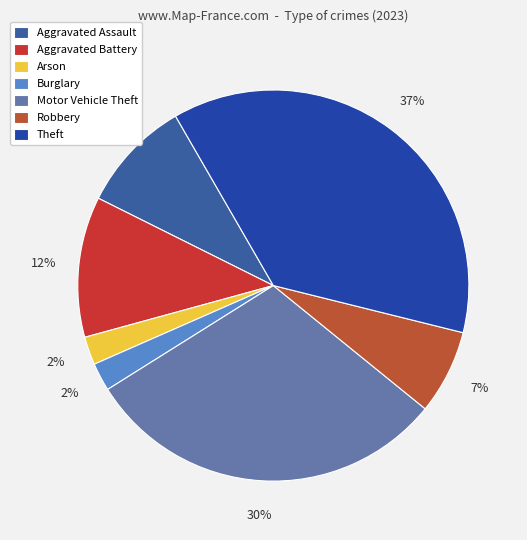

What percentage is the Robbery slice, to the nearest percent?

7%